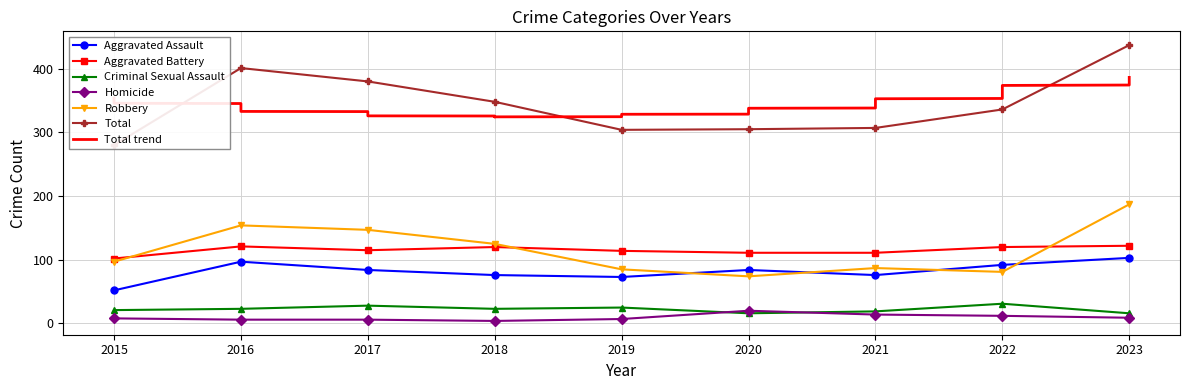

At which category does Aggravated Assault reach its first local valley?

2019